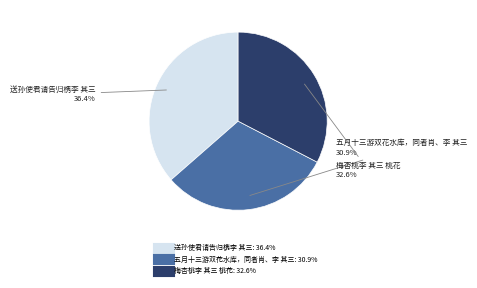

What portion of the pie excludes 送孙使君请告归槜李 其三?

63.6%